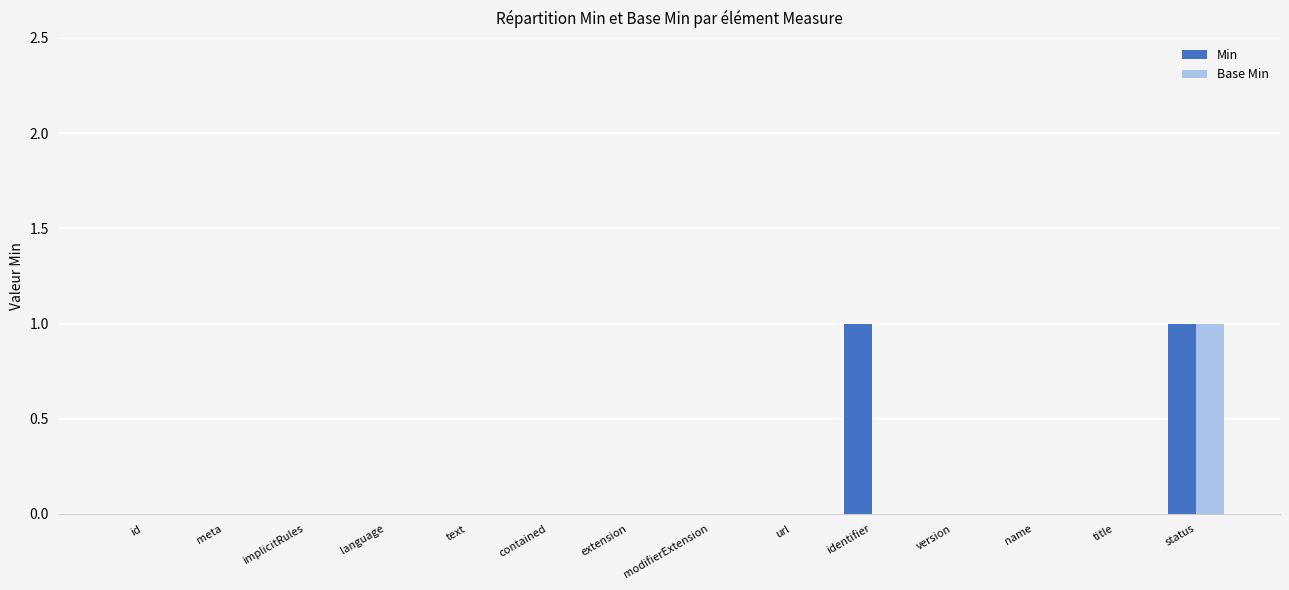

True or false: Base Min has a value of 0 at contained.

True